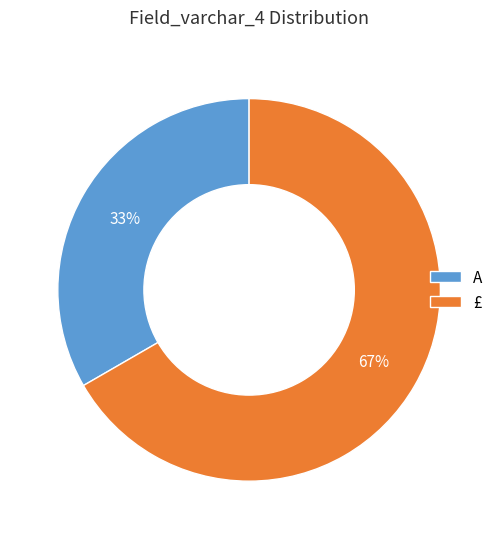

Approximately how many times larger is the value at A compared to £?

0.5